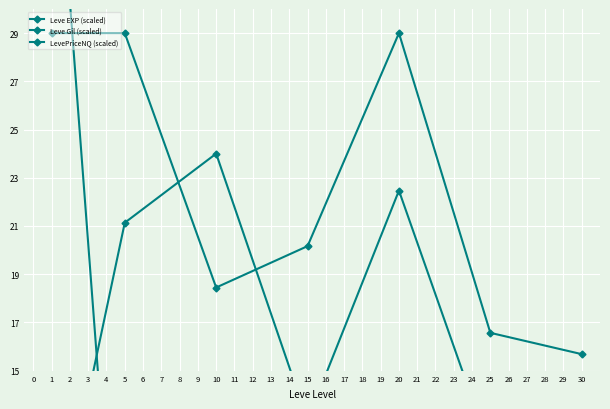

Between 25 and 10, which is larger?

25